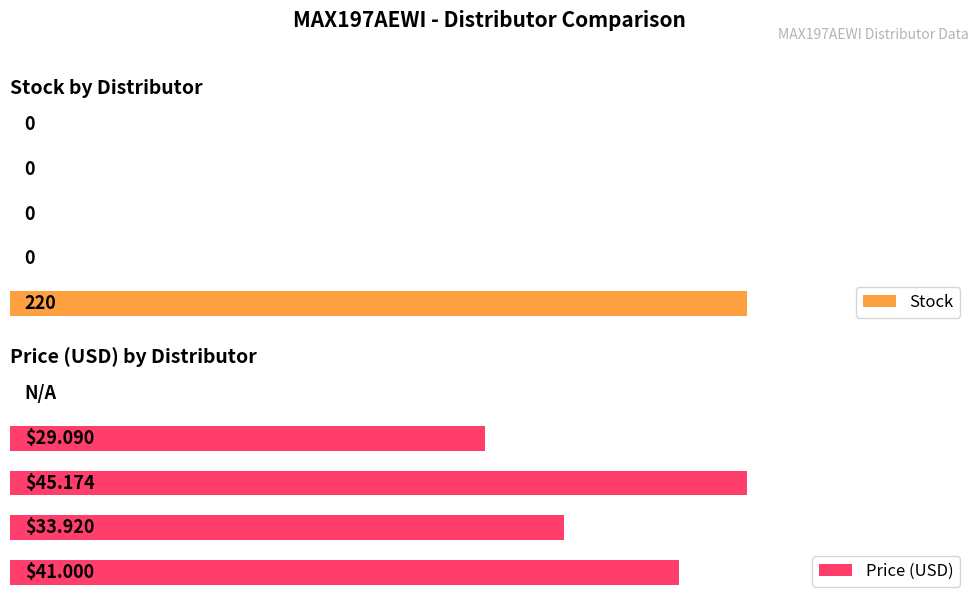

Which series has the largest total across all categories?

Stock